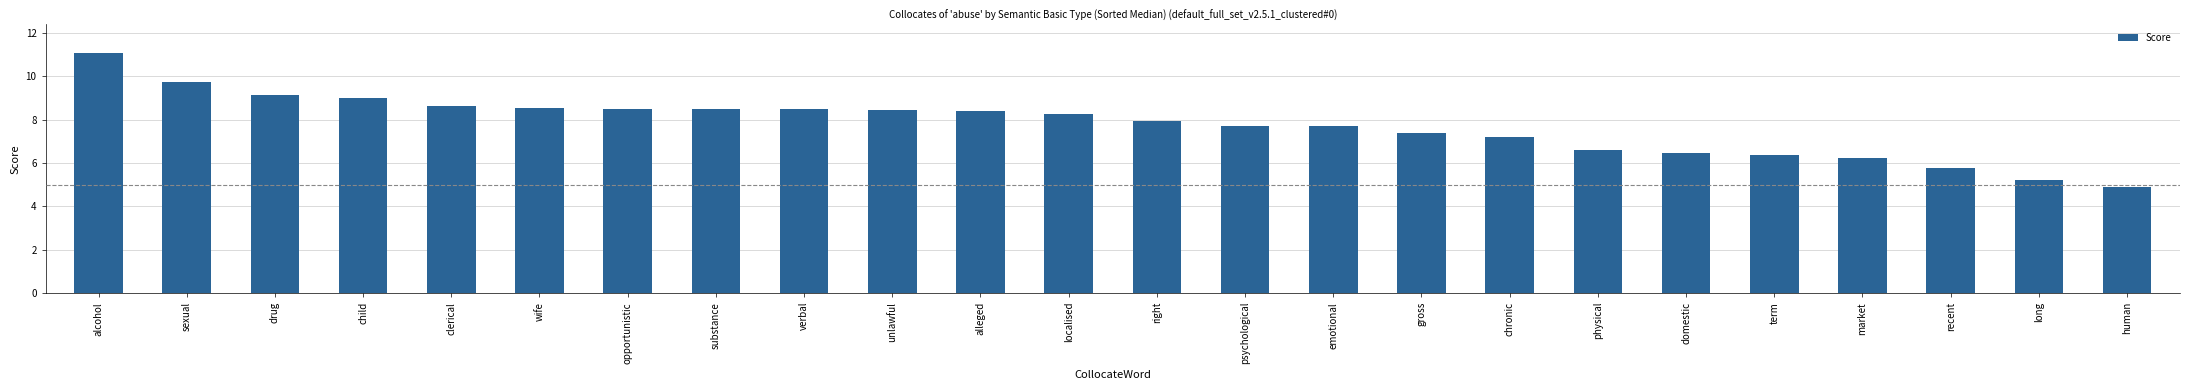

Which category has the highest value across all series?

alcohol